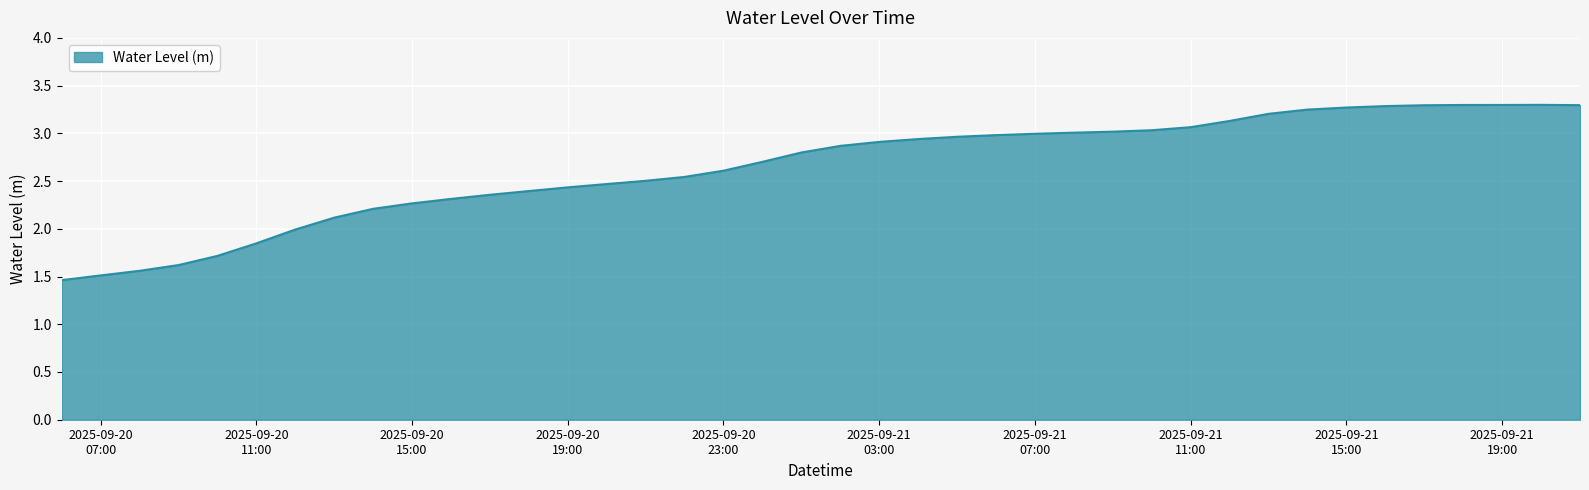

What is the maximum value shown in the chart?

3.3